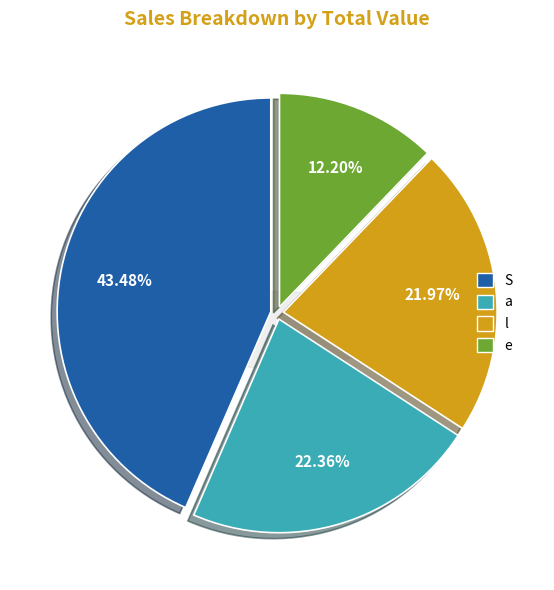

True or false: 46.5 accounts for 43% of the total.

True